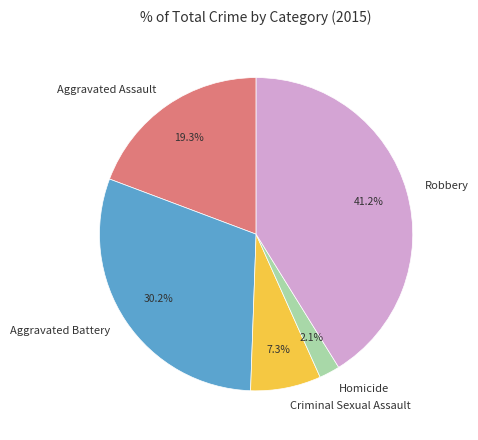

Which slice is the largest?

Robbery